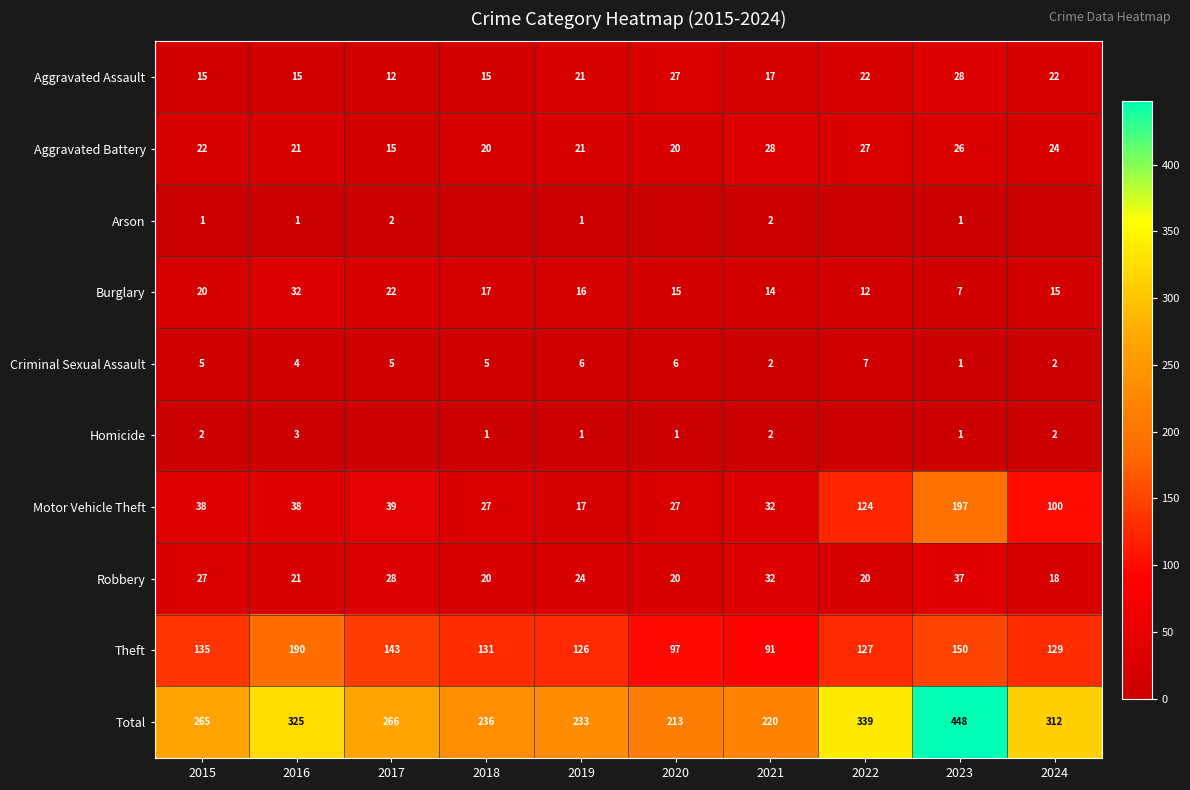

The value of Criminal Sexual Assault at 2022 is 10. True or false?

False